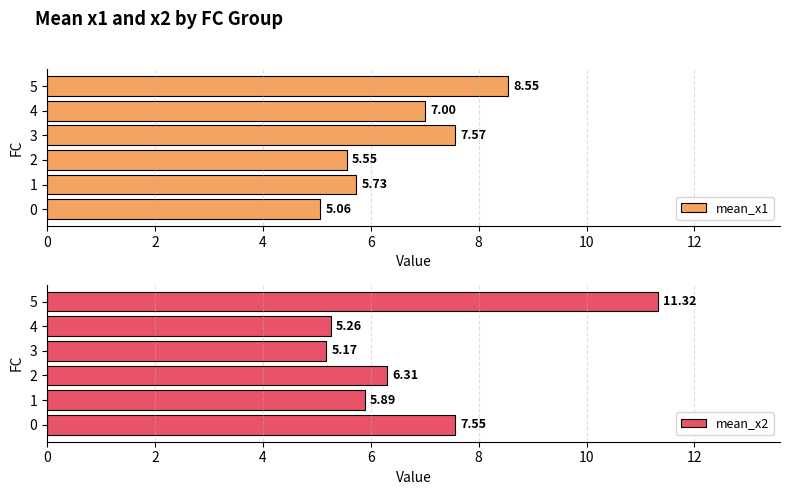

Which series has the widest spread of values?

mean_x2